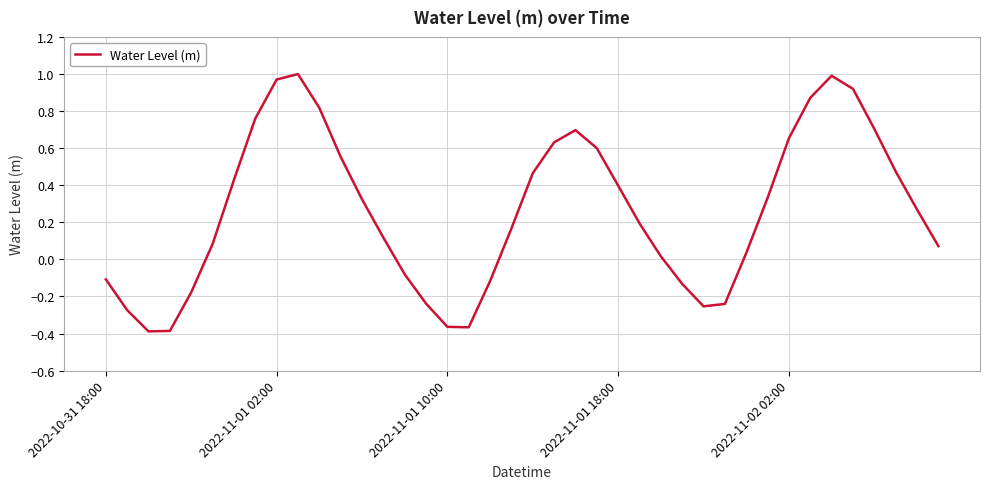

What is the sum of all values?

10.4